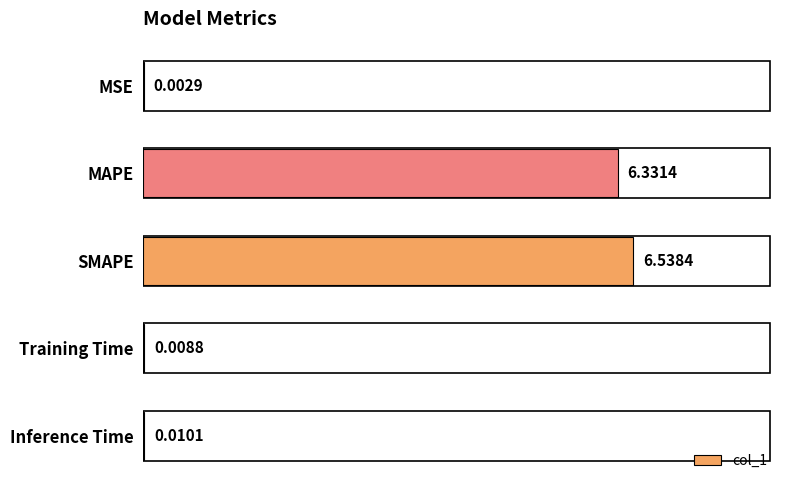

What is the sum of all values?

12.9